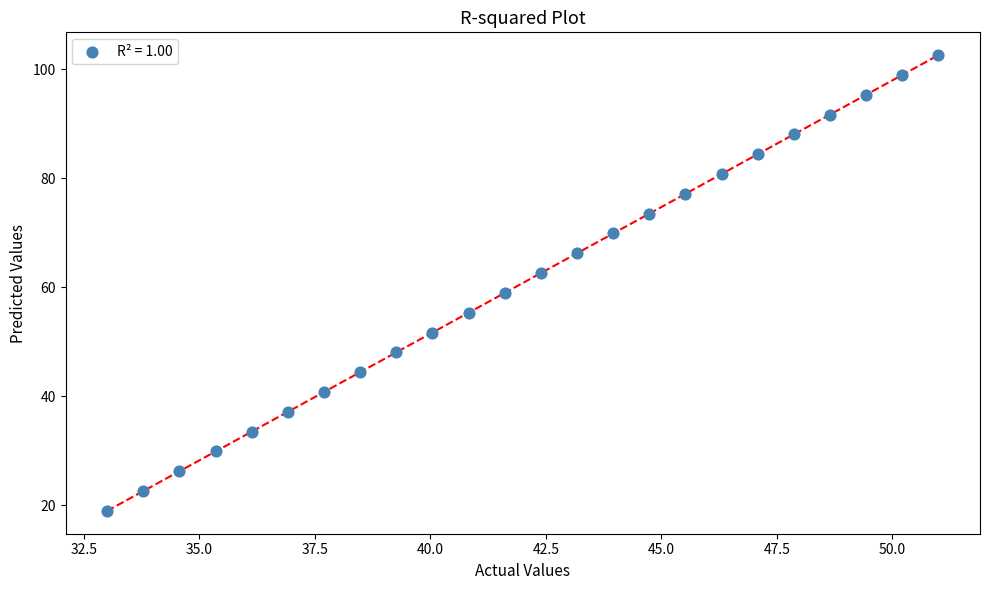

What Y value in the scatter plot is closest to 60?

59.0